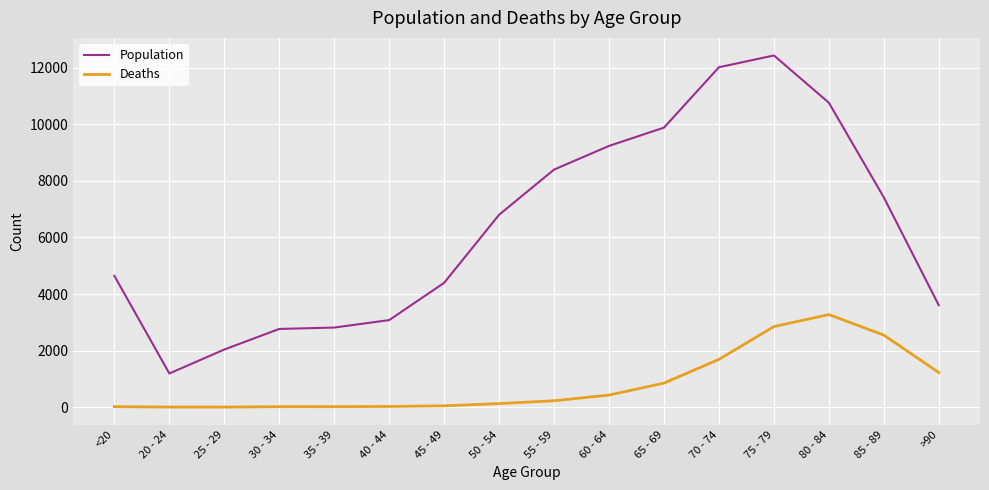

Is it true that Population equals 7417 at 85 - 89?

True